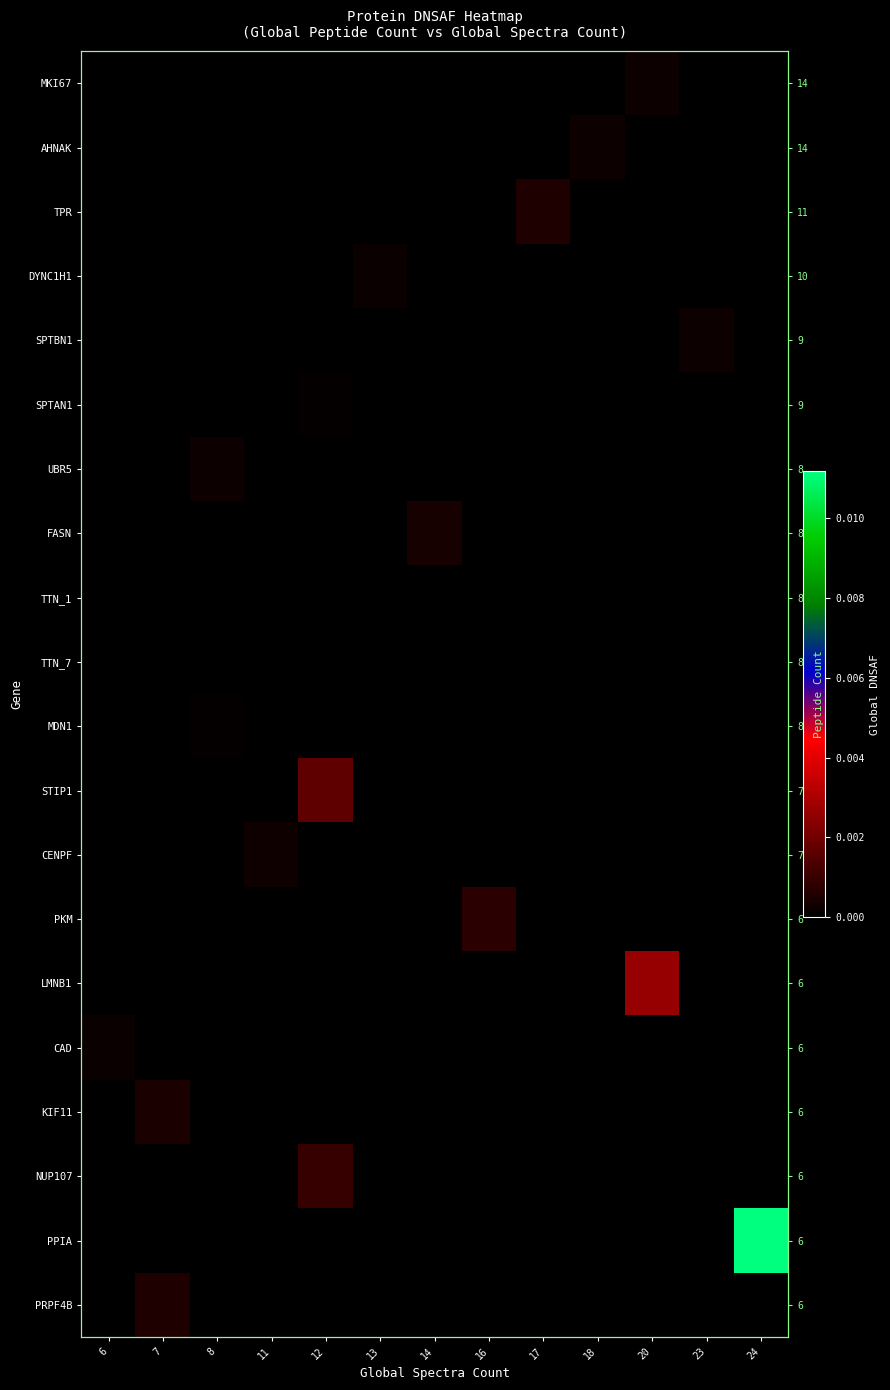

How many values in CAD are above zero?

1